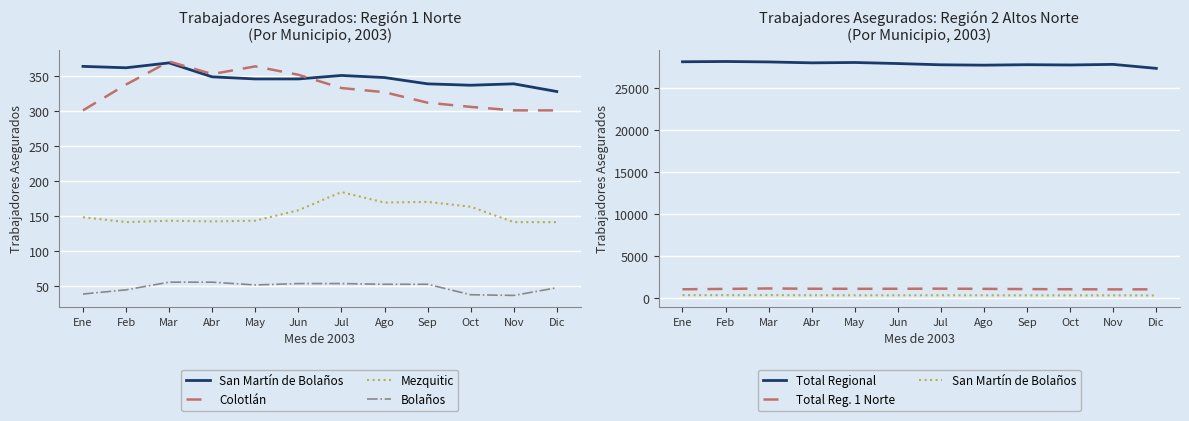

At how many categories does at least one series exceed 25228?

12